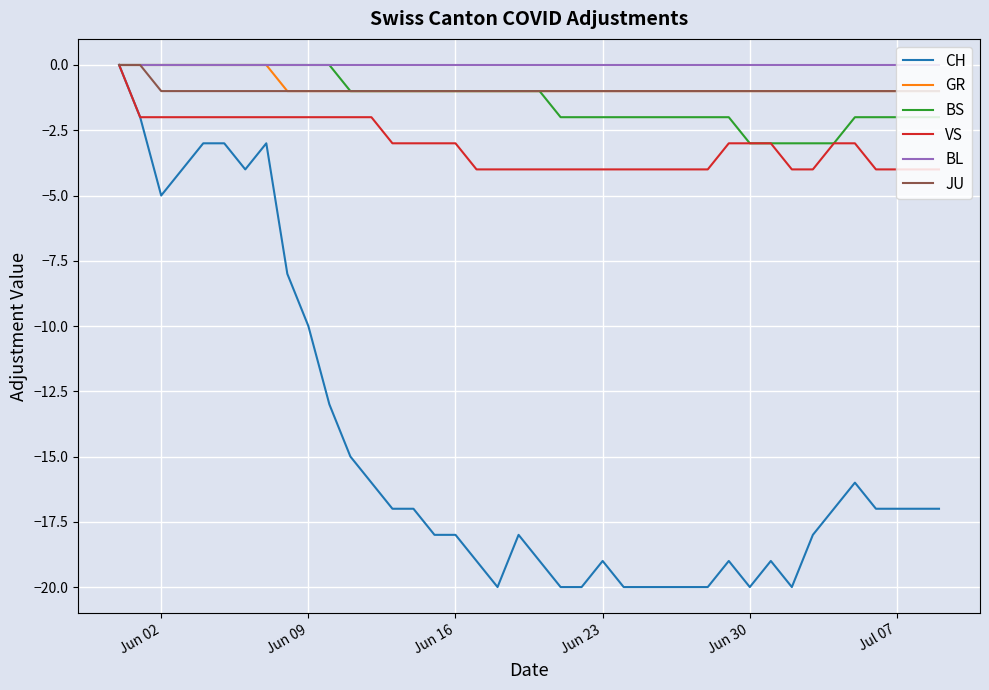

What is the average value of the CH series?

-15